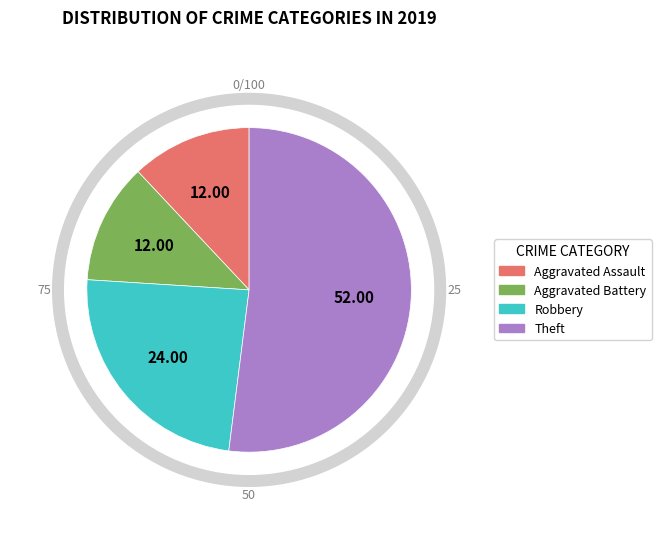

Combined, what portion of the pie is Aggravated Assault and Theft?

64.0%